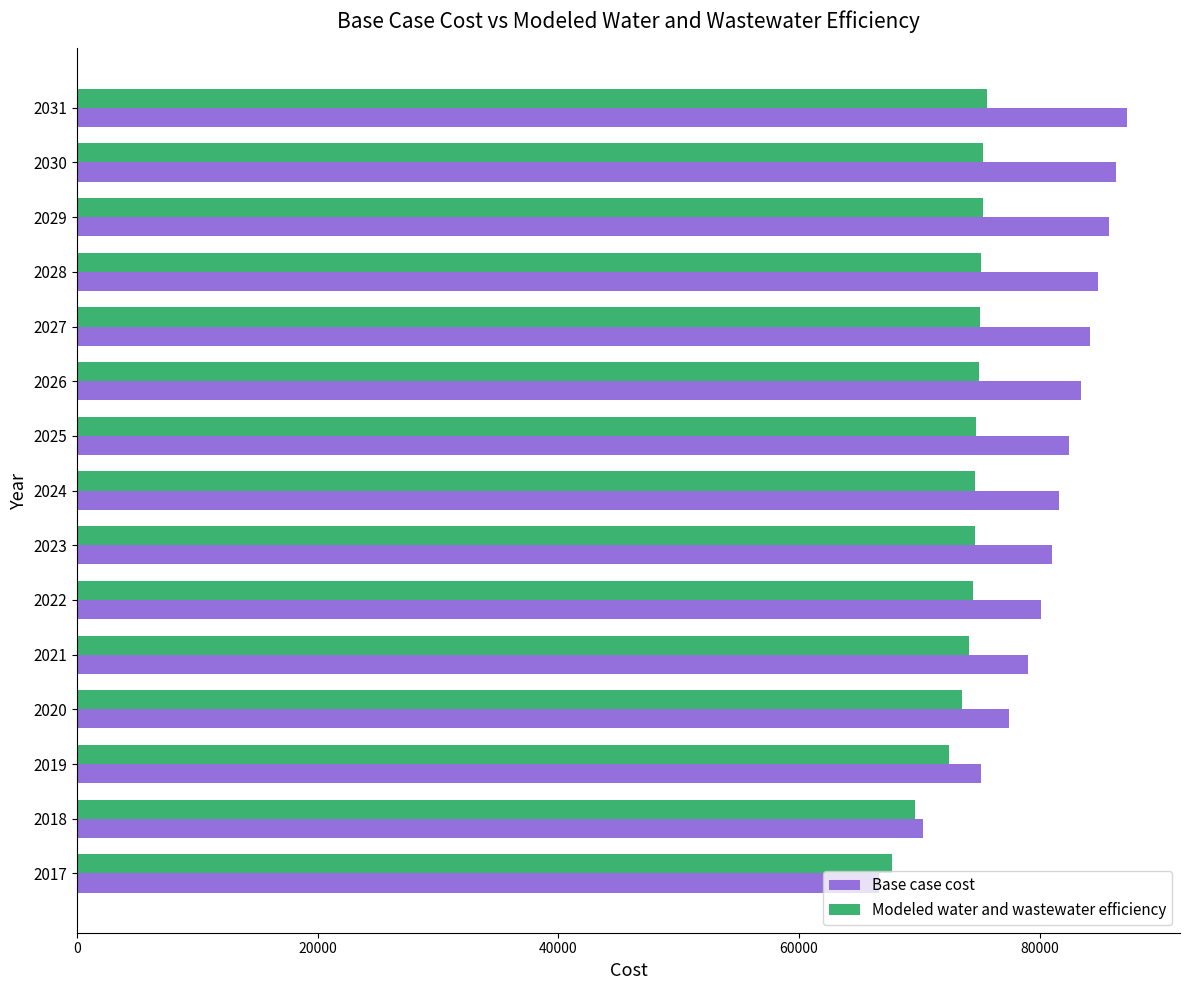

Which series has the largest total across all categories?

Base case cost